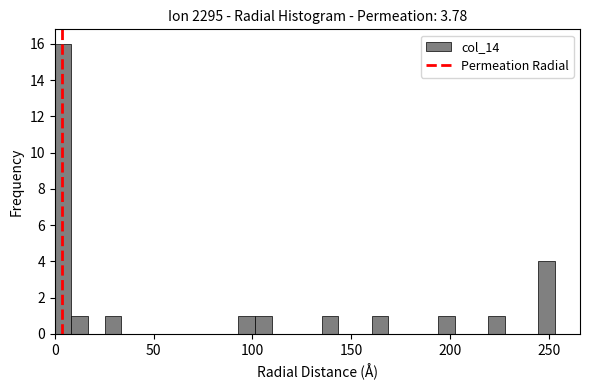

Around what value on the x-axis is the tallest bar? Give the approximate position of its centre, as read against the axis.

5